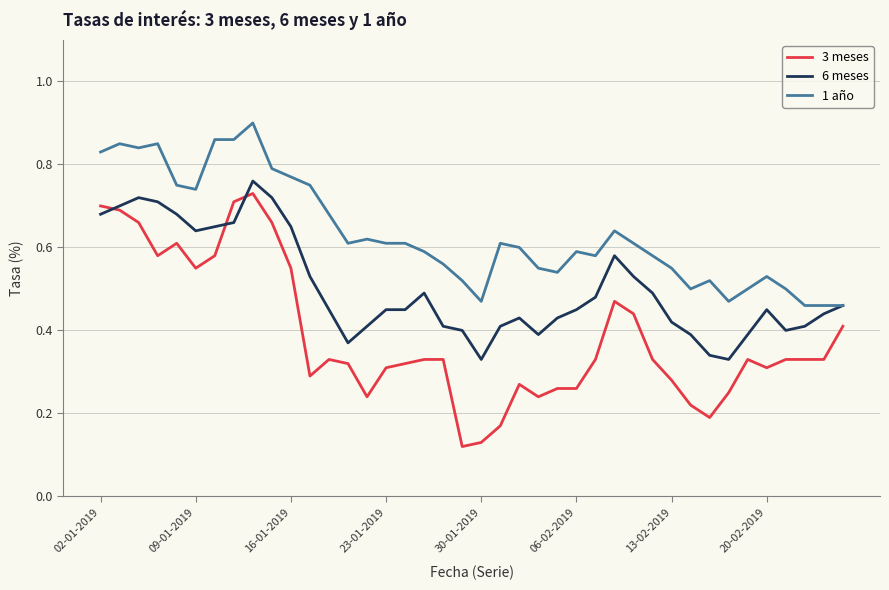

True or false: 3 meses has more than 1 interior local peaks.

True